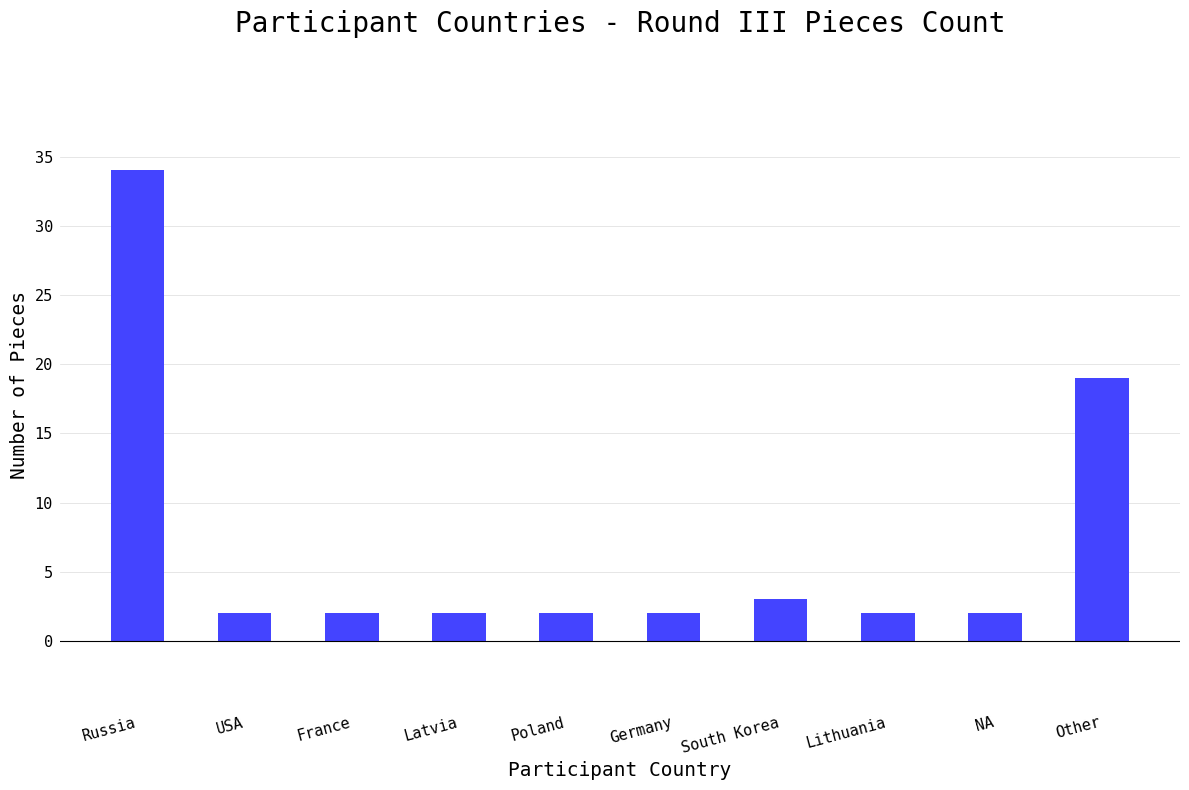

What is the value of the 9th bar from the left?

2